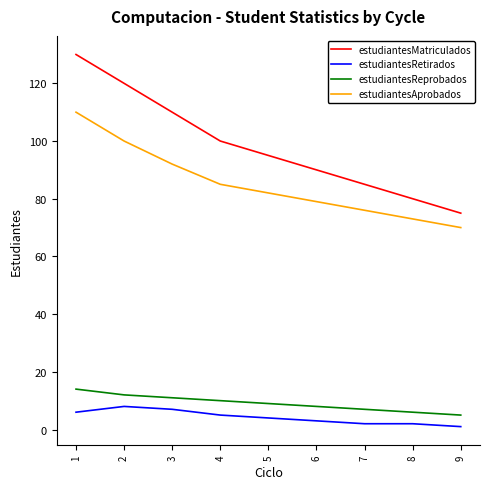

How many values in the estudiantesReprobados series are below 9?

4